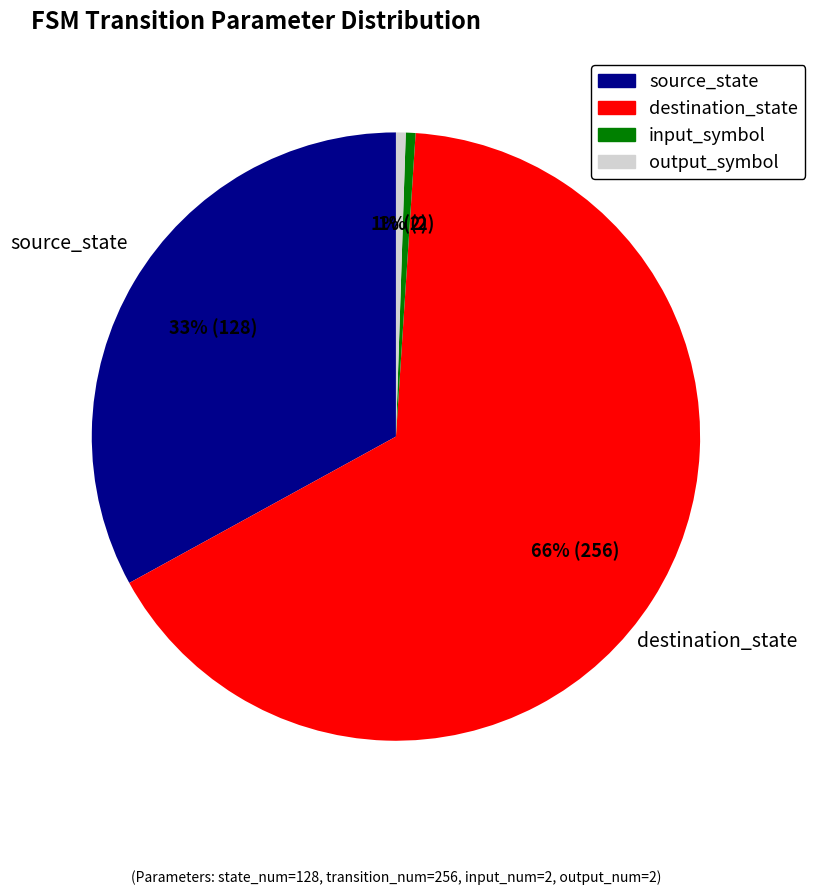

Combined, do output_symbol and destination_state account for over 50%?

Yes